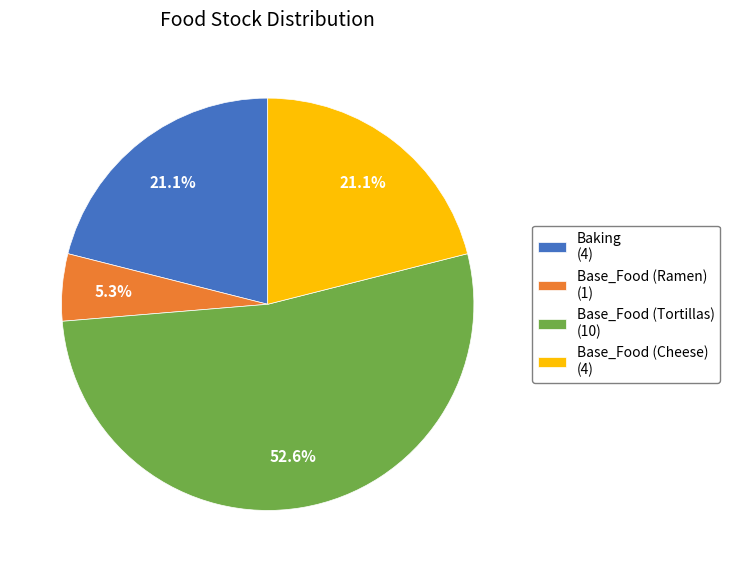

Which slice is the largest?

Base_Food (Tortillas) (10)